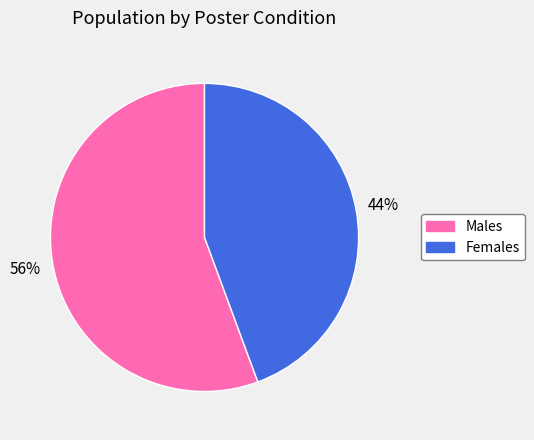

To the nearest percent, what is the average slice percentage?

50%